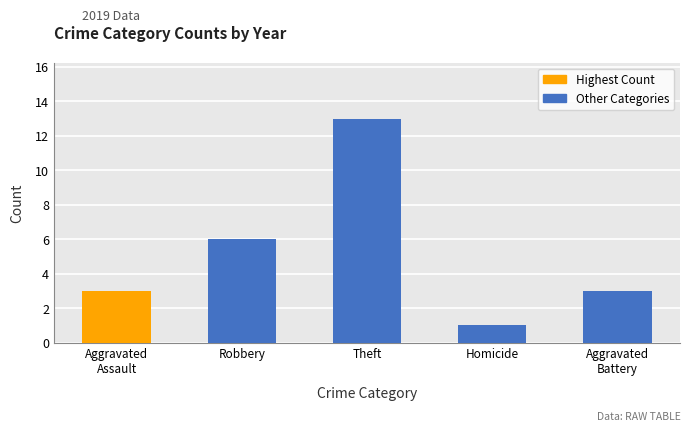

What is the label of the 2nd bar from the right?

Homicide